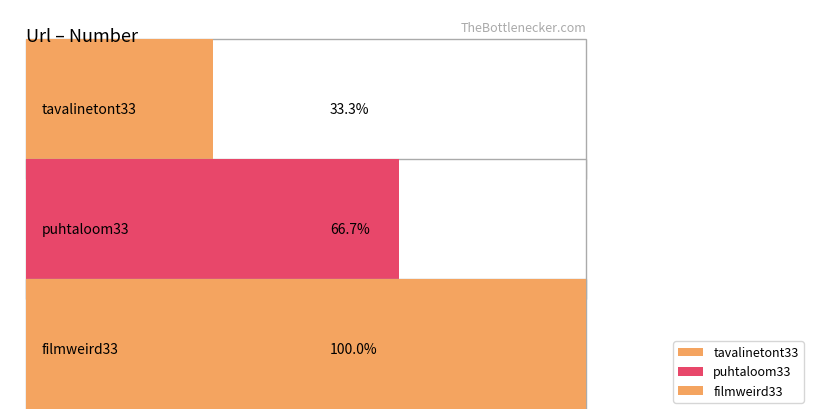

List the labels in order of value, largest first.

filmweird33, puhtaloom33, tavalinetont33